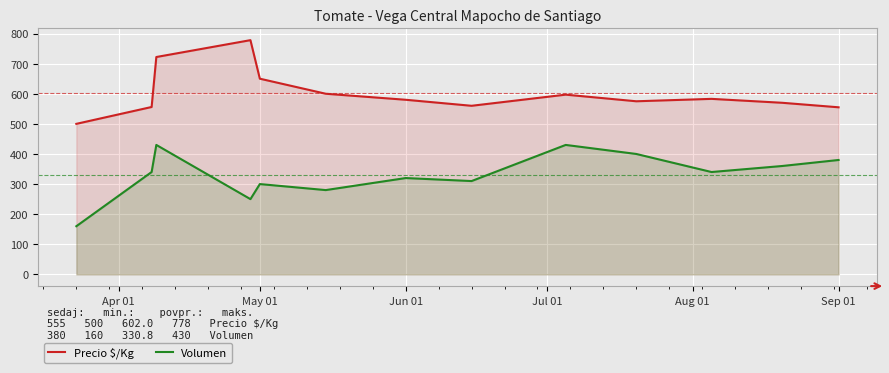

What is the maximum value for Volumen?

430